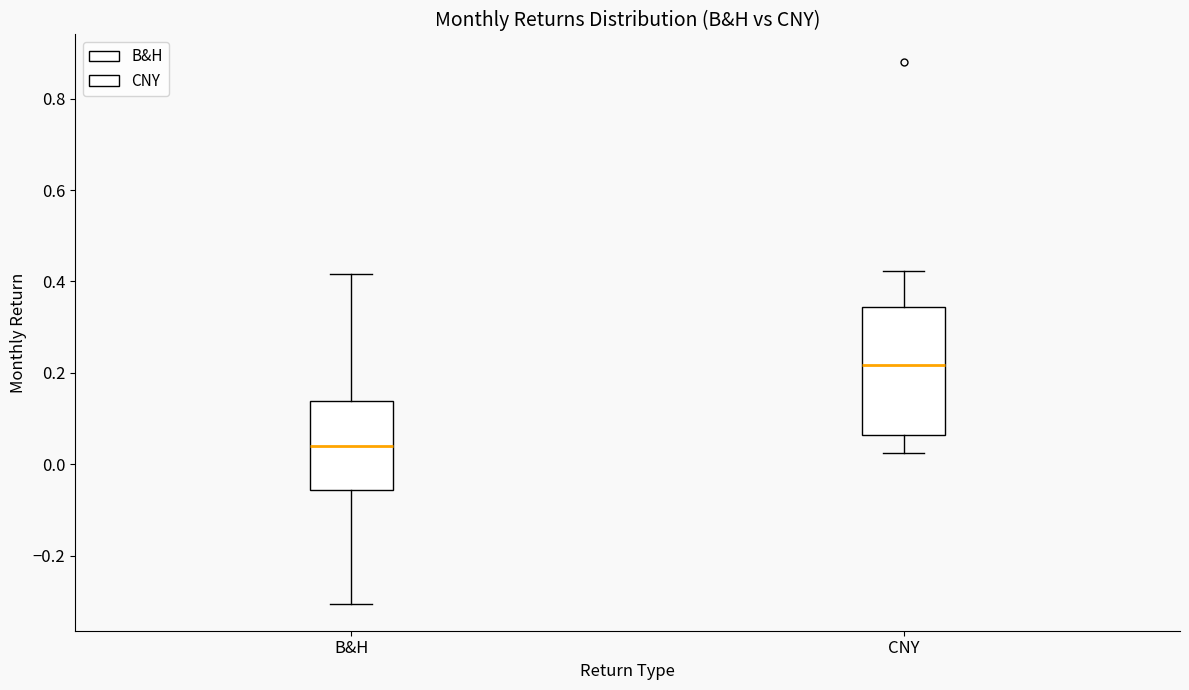

Reading left to right, read every box against the y-axis: the position of its median line, the range the box covers, and the ends of its whiskers. The values are not printed on the chart, so give them approximately, as read against the axis.

B&H: median 0.04, box -0.06 to 0.14, whiskers -0.30 to 0.42
CNY: median 0.22, box 0.06 to 0.34, whiskers 0.02 to 0.42